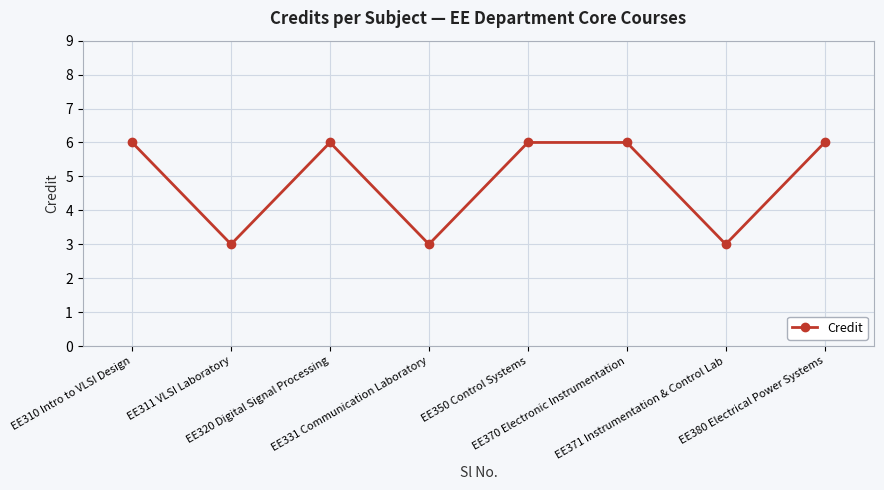

What is the average value?

5